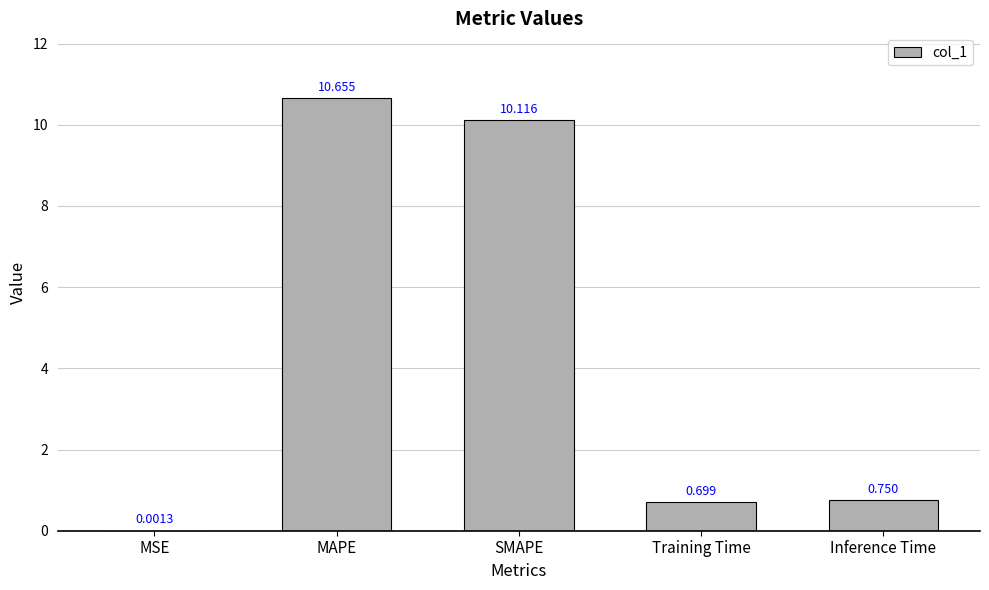

Read the value at SMAPE.

10.1